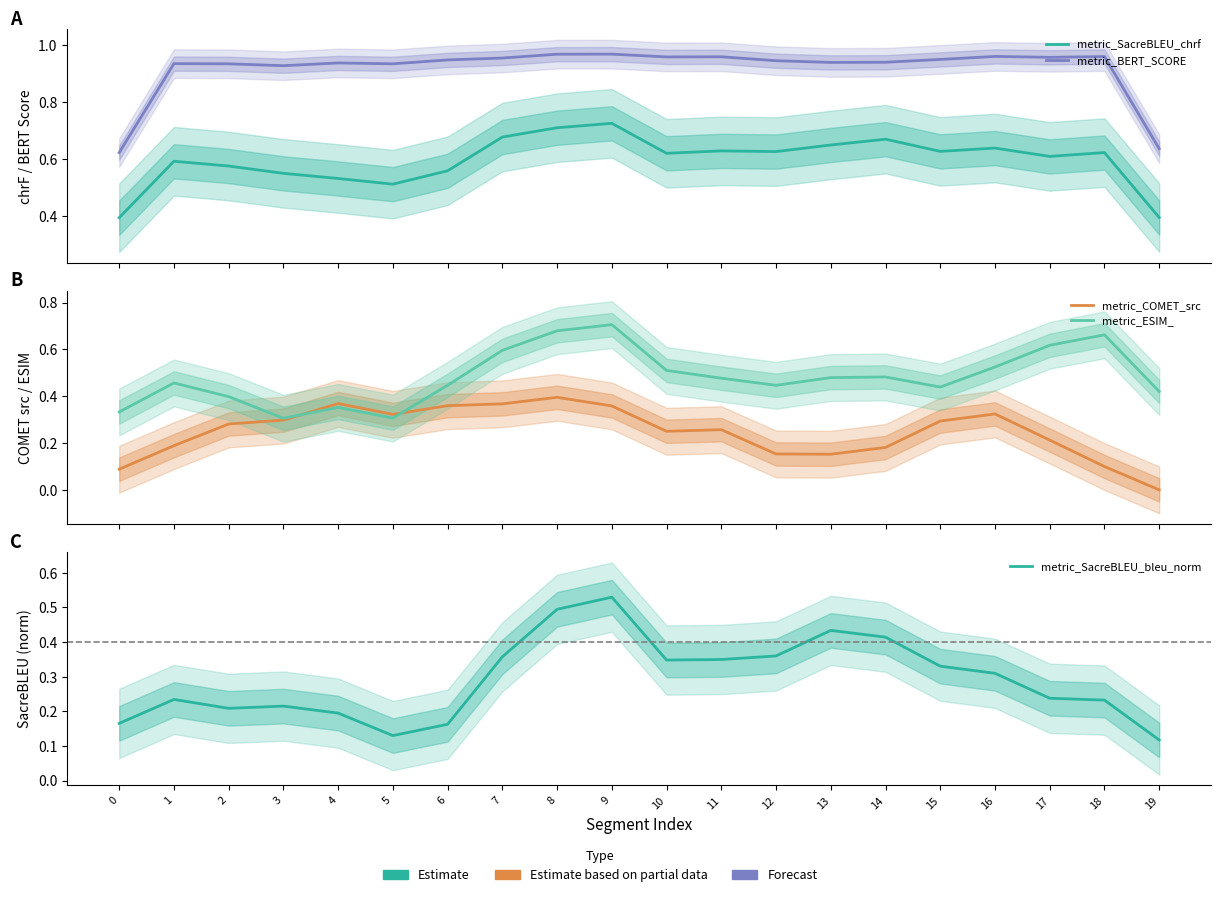

Rank the series by their maximum value, from lowest to highest.

metric_COMET_src, metric_SacreBLEU_bleu_norm, metric_ESIM_, metric_SacreBLEU_chrf, metric_BERT_SCORE